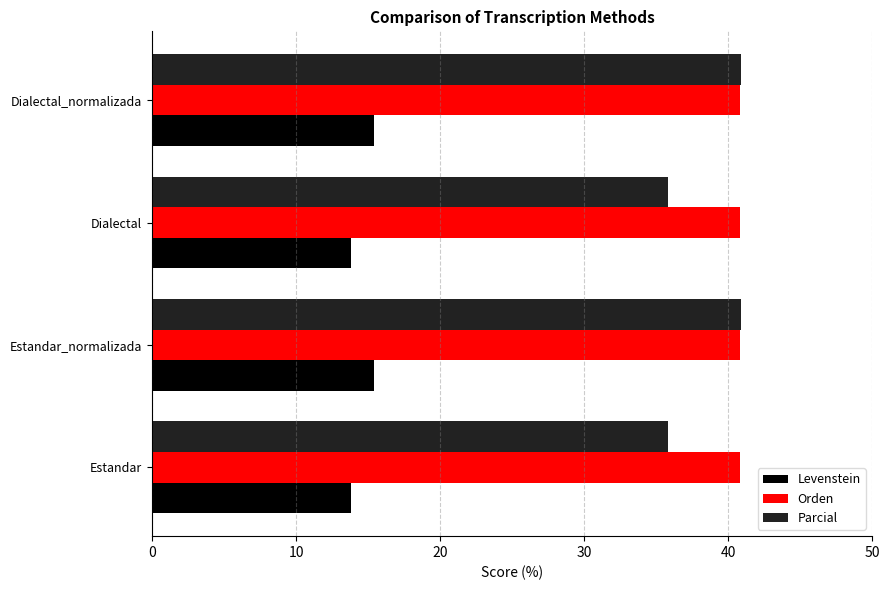

The value of Parcial at Dialectal is 35.8. True or false?

True